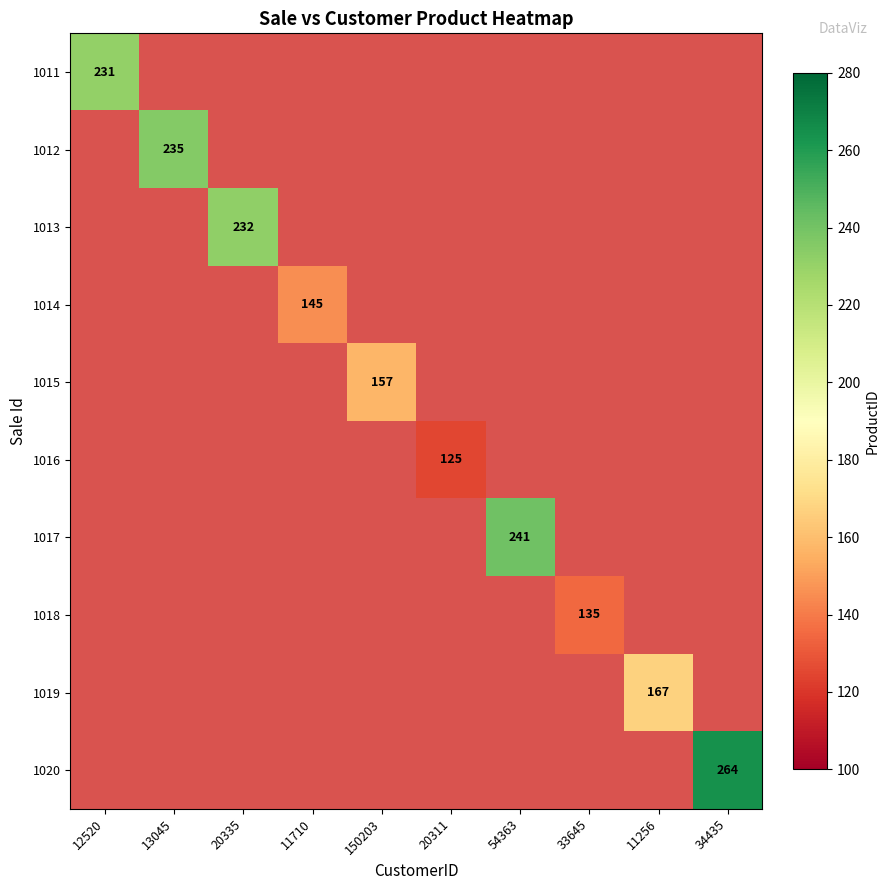

What is the minimum value shown in the chart?

125.0